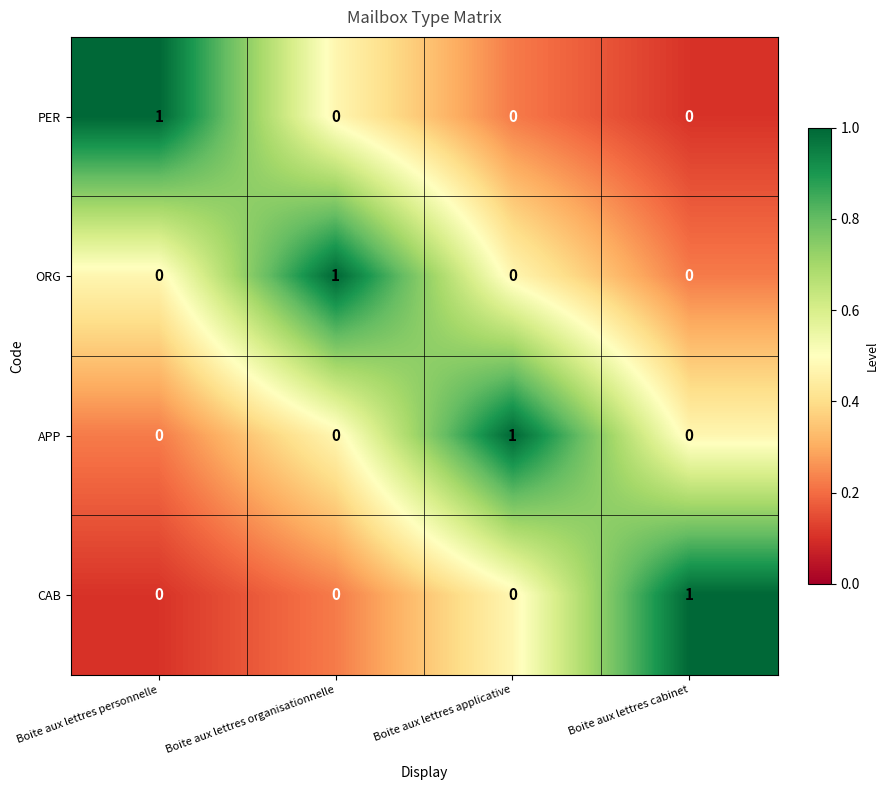

Is the value of ORG at Boite aux lettres applicative greater than the value of CAB at Boite aux lettres cabinet?

No